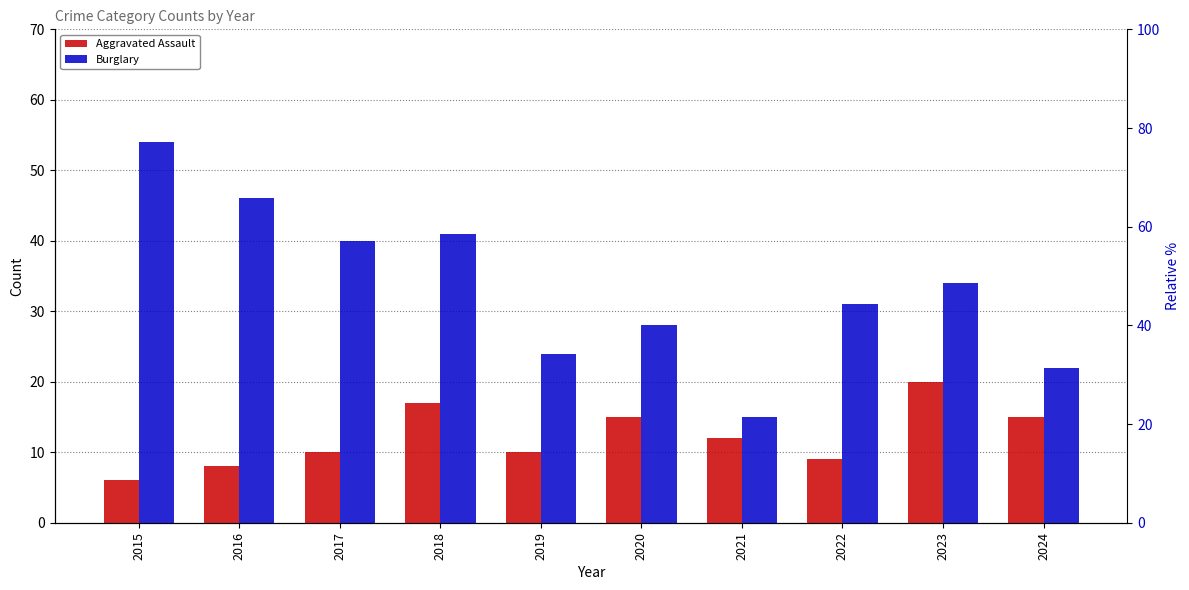

List the series in order of their overall mean, highest first.

Burglary, Aggravated Assault